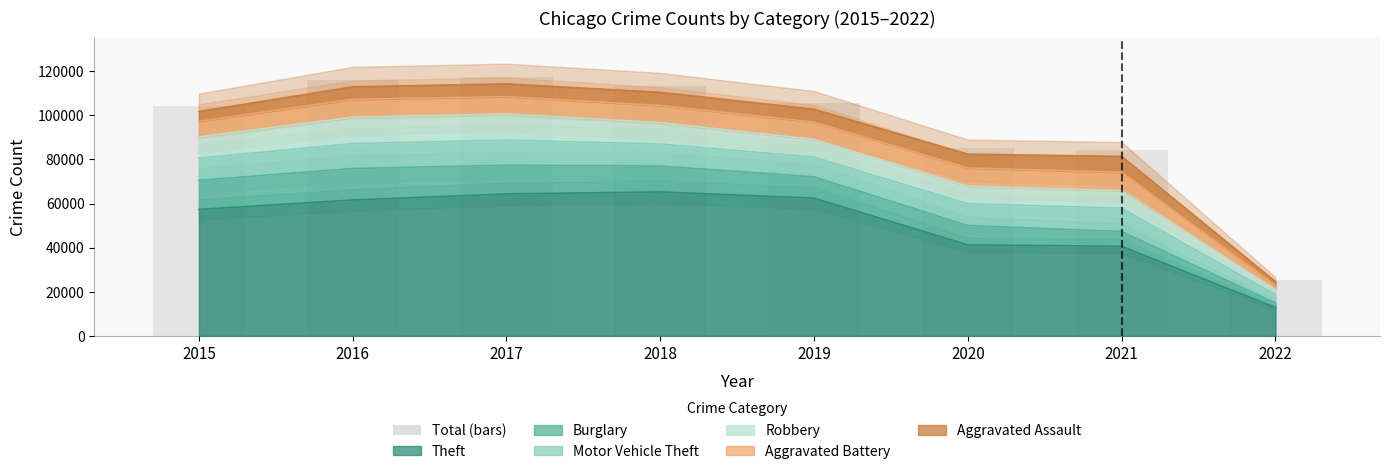

Which series has the largest range (max minus min)?

Theft